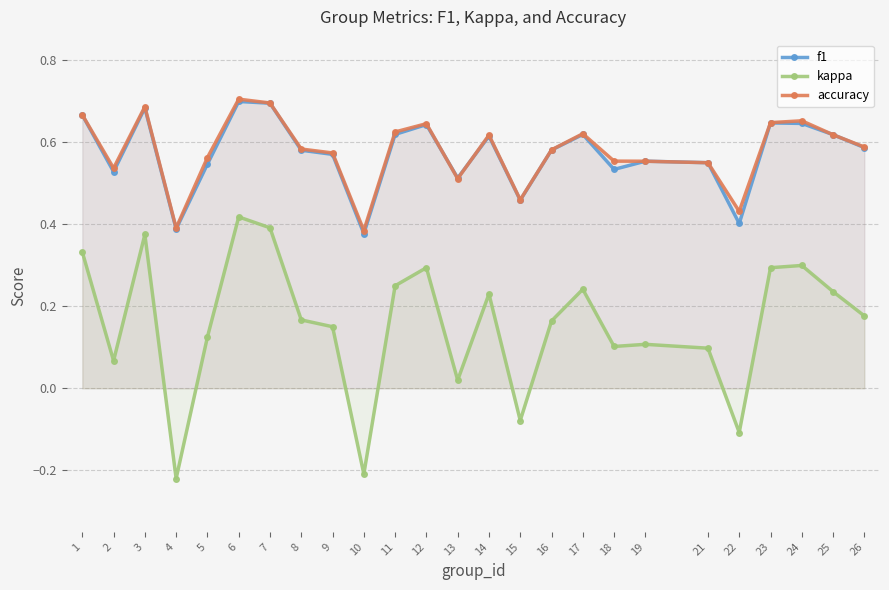

In f1, how many points are higher than both neighbors (excluding endpoints)?

7